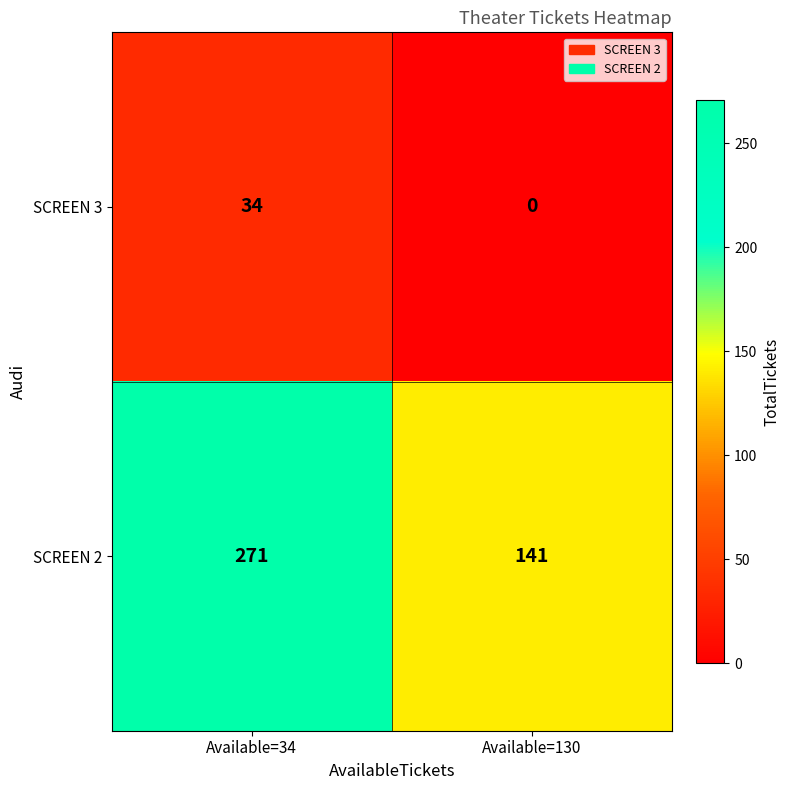

What is the sum of all SCREEN 3 values?

34